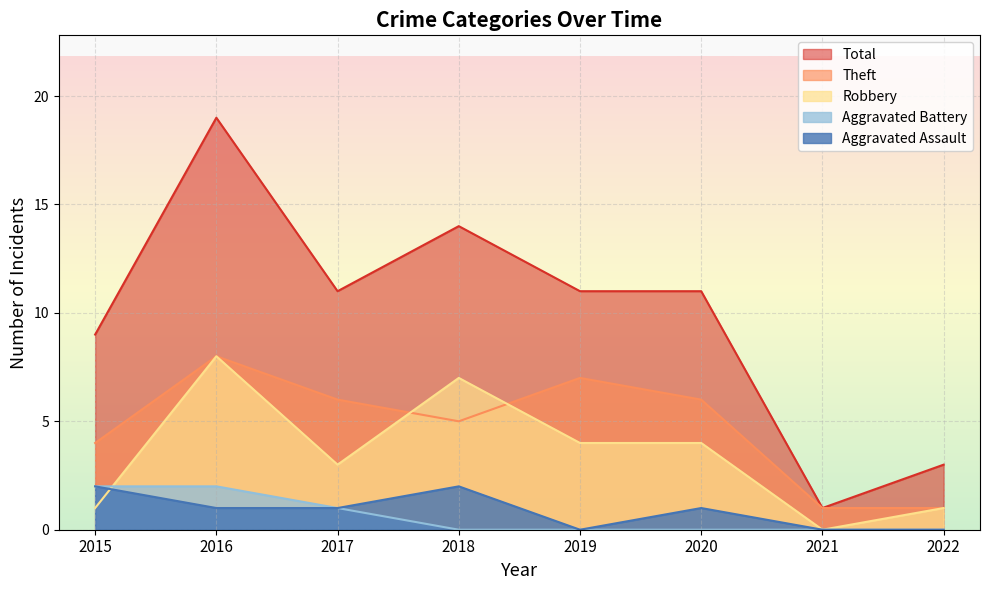

Rank the series at 2020 from highest to lowest value.

Total, Theft, Robbery, Aggravated Assault, Aggravated Battery